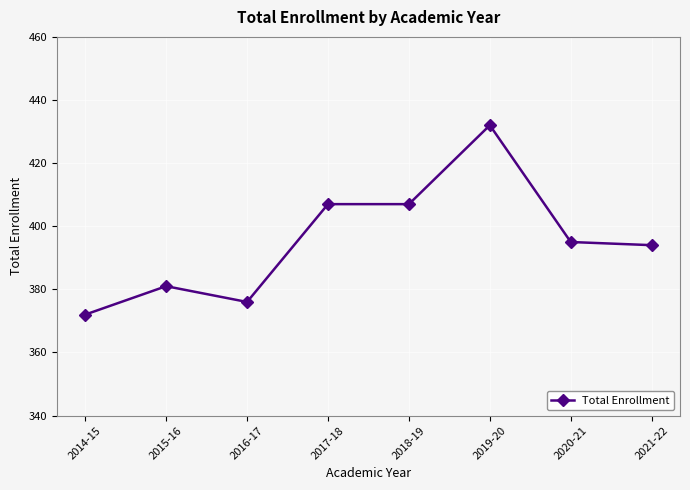

Which label corresponds to the smallest value in the chart?

2014-15